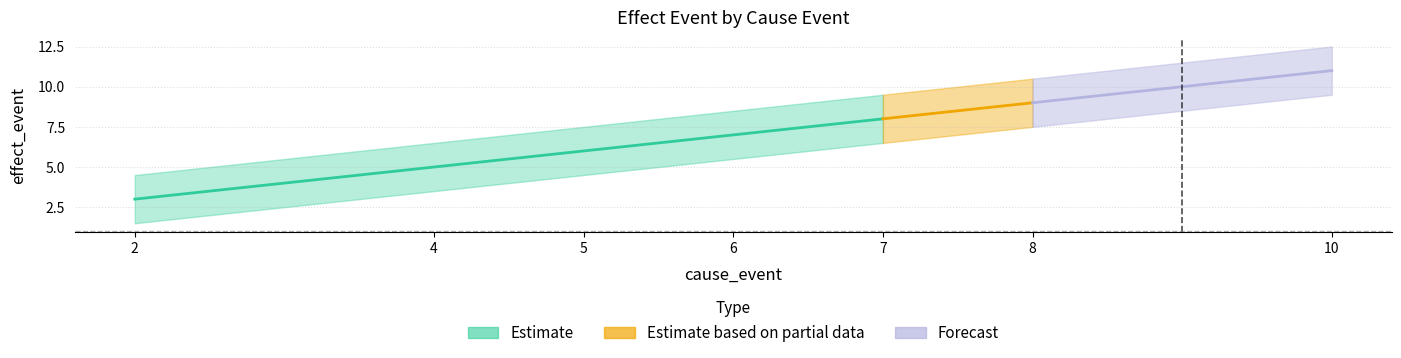

Reading right to left, transcribe all the data shown in this chart.

10=11	8=9	7=8	6=7	5=6	4=5	2=3